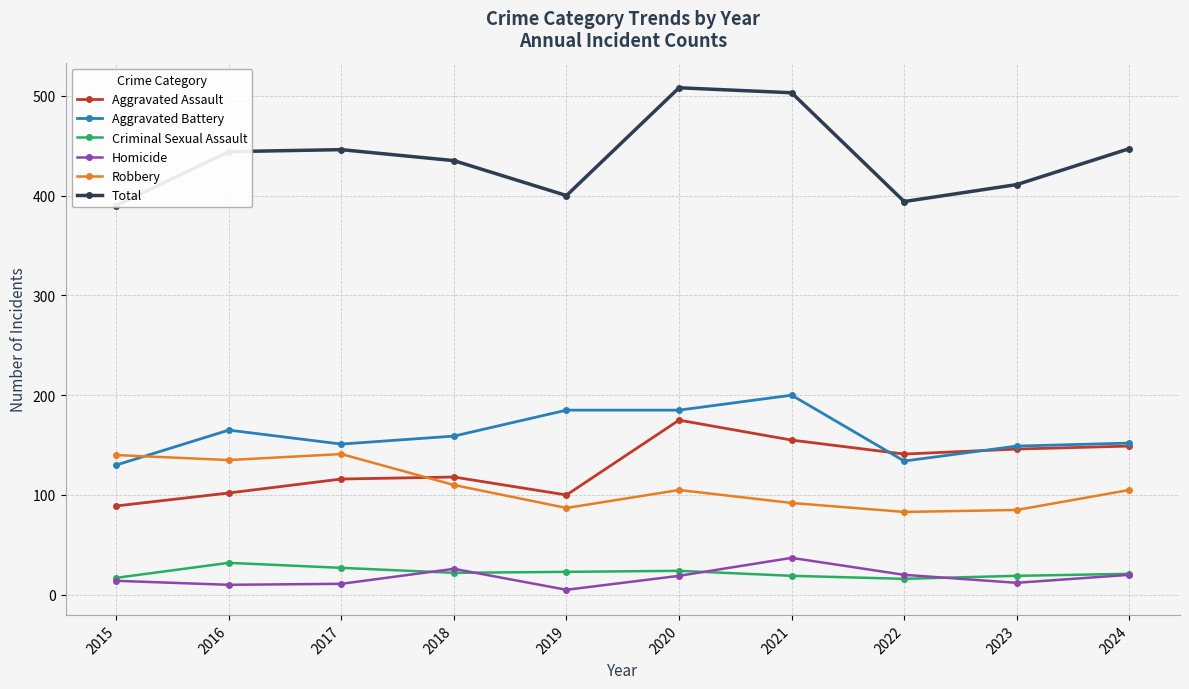

Is it true that Criminal Sexual Assault equals 27 at 2017?

True